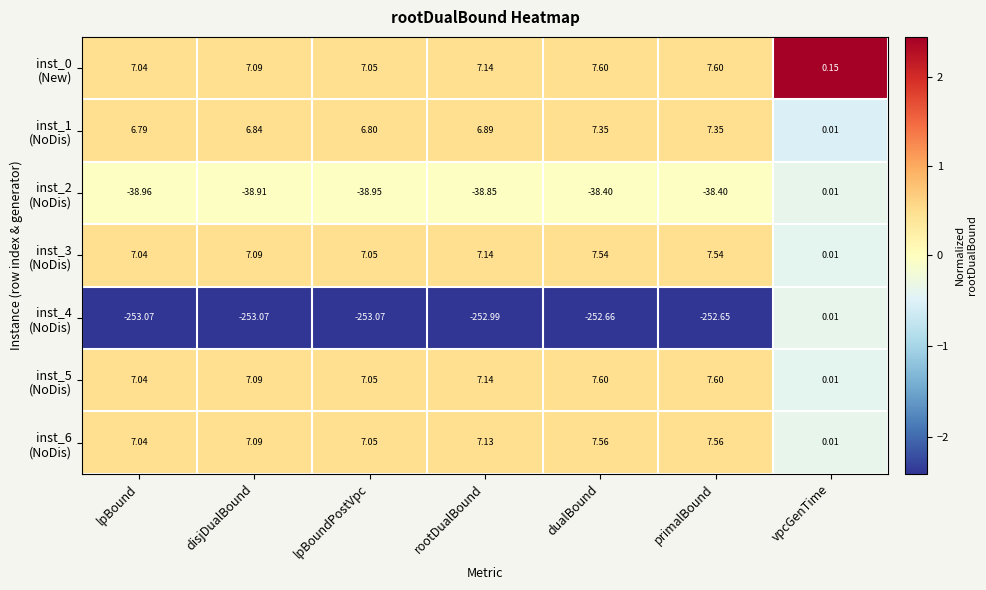

What is the greatest value displayed?

7.6